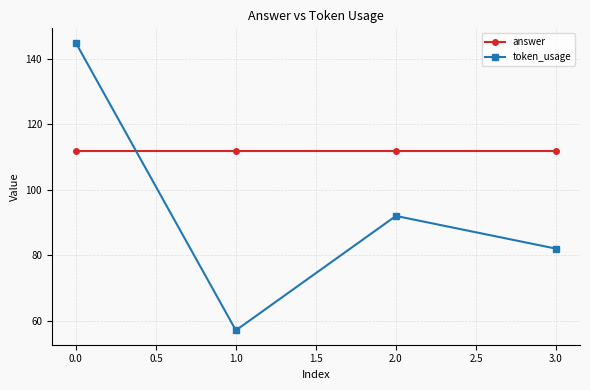

Which series has the largest total across all categories?

answer